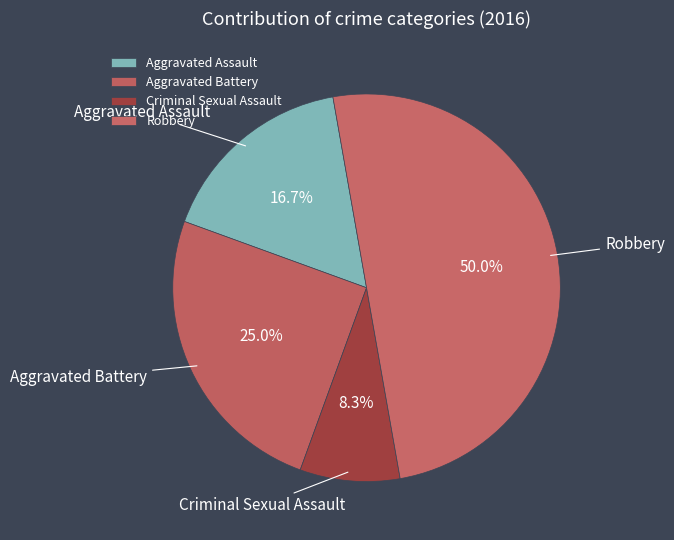

True or false: Robbery accounts for 44% of the total.

False